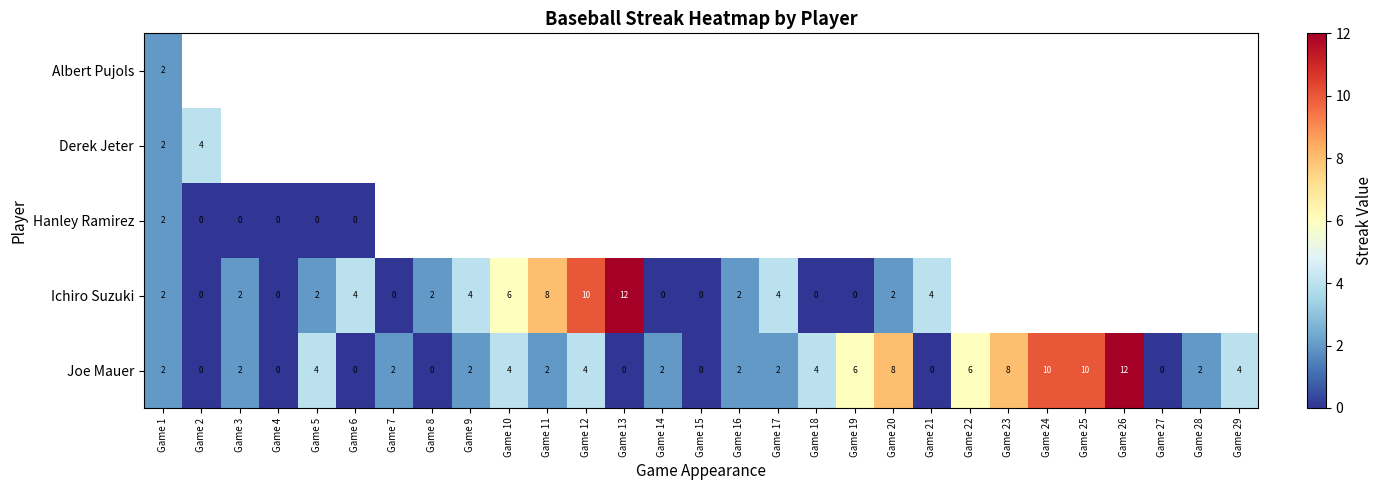

What is the sum of all Joe Mauer values?

98